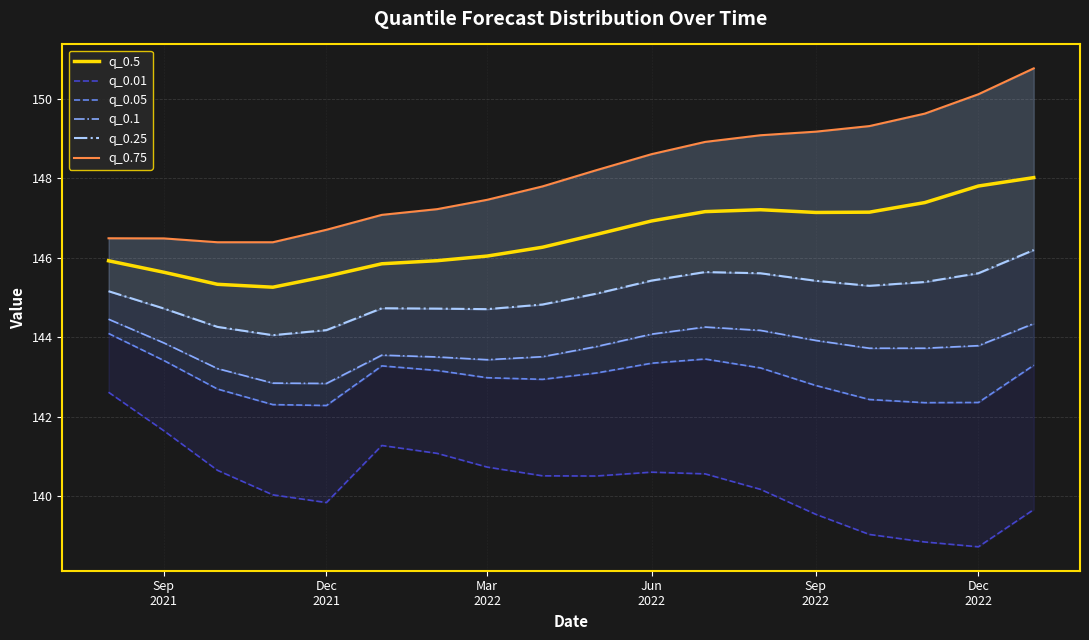

What is the lowest value of the q_0.5 series?

145.3